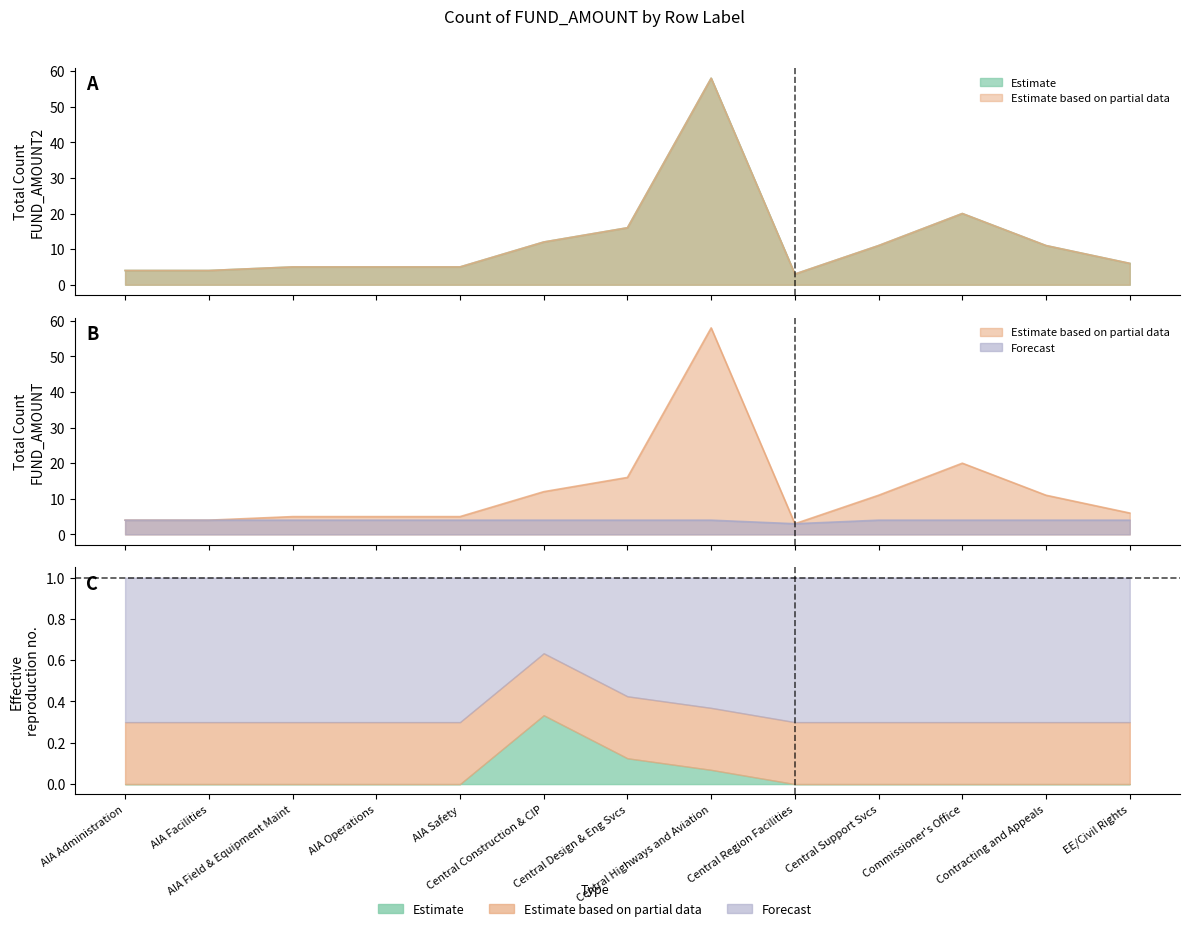

What position from the left is Central Region Facilities?

9